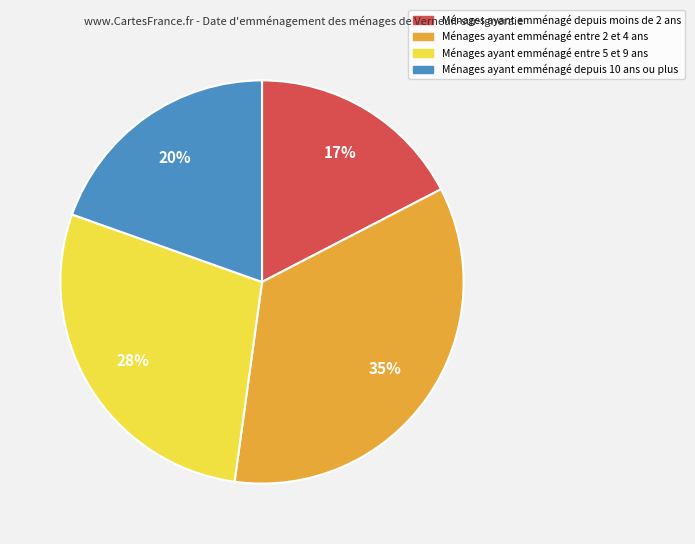

Does any single category account for the majority?

No